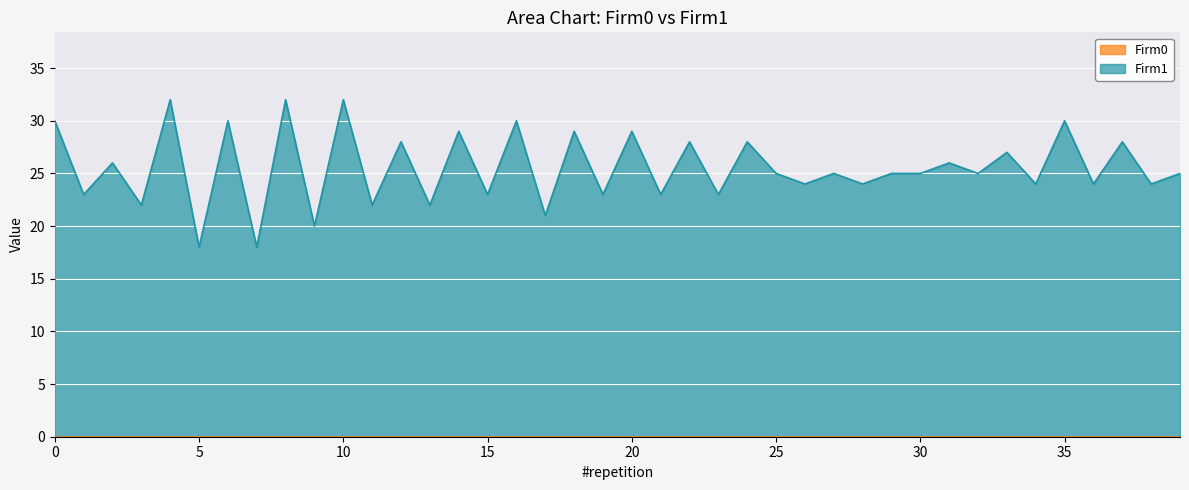

List the labels in order of value, largest first.

4, 8, 10, 0, 6, 16, 35, 14, 18, 20, 12, 22, 24, 37, 33, 2, 31, 25, 27, 29, 30, 32, 39, 26, 28, 34, 36, 38, 1, 15, 19, 21, 23, 3, 11, 13, 17, 9, 5, 7